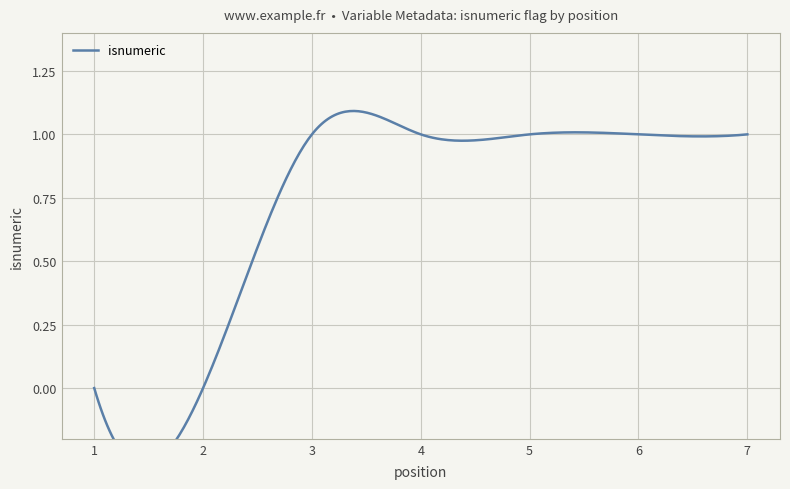

What is the average value?

1